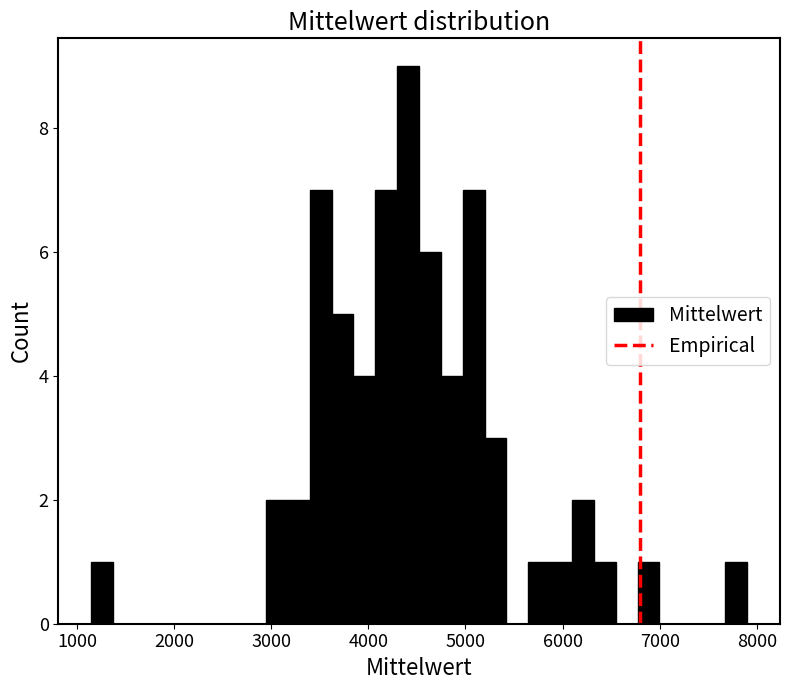

Read against the x-axis, roughly where is the centre of the tallest bar?

4400